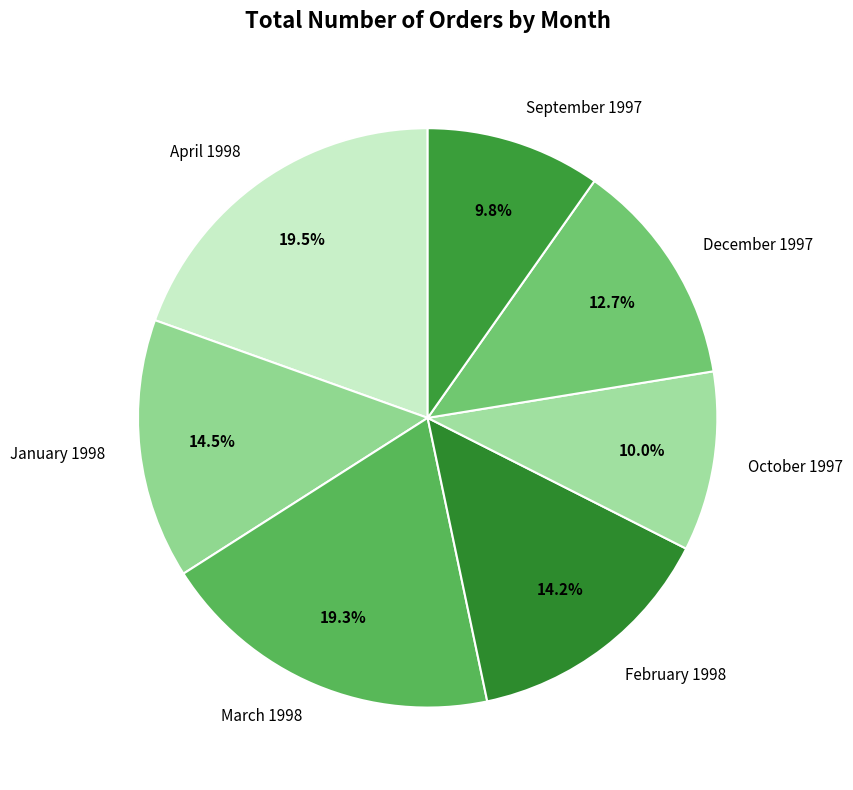

To the nearest percent, what portion does March 1998 represent?

19%